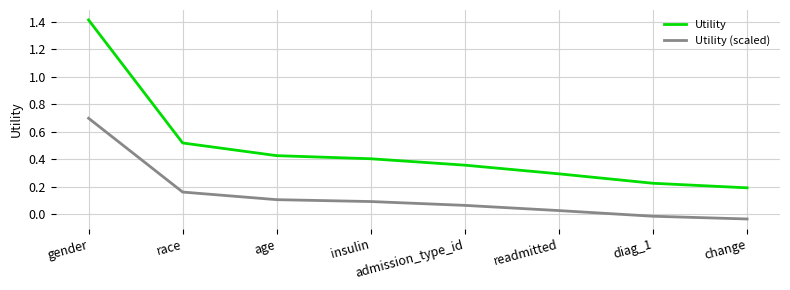

What is the highest value of the Utility (scaled) series?

0.7